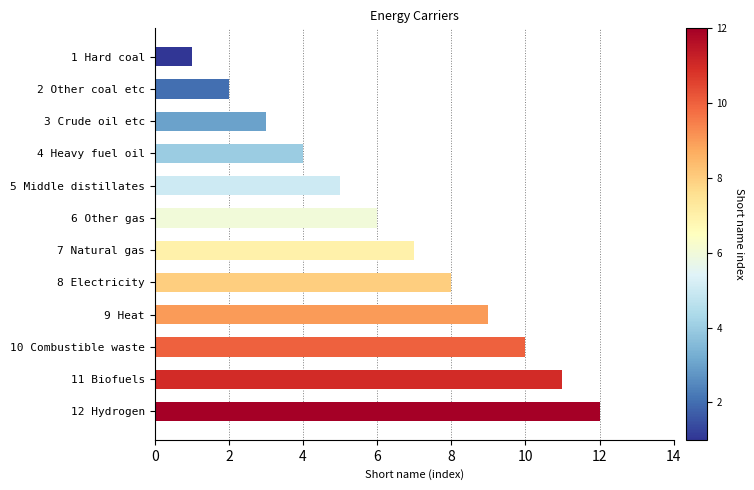

What is the maximum value shown in the chart?

12